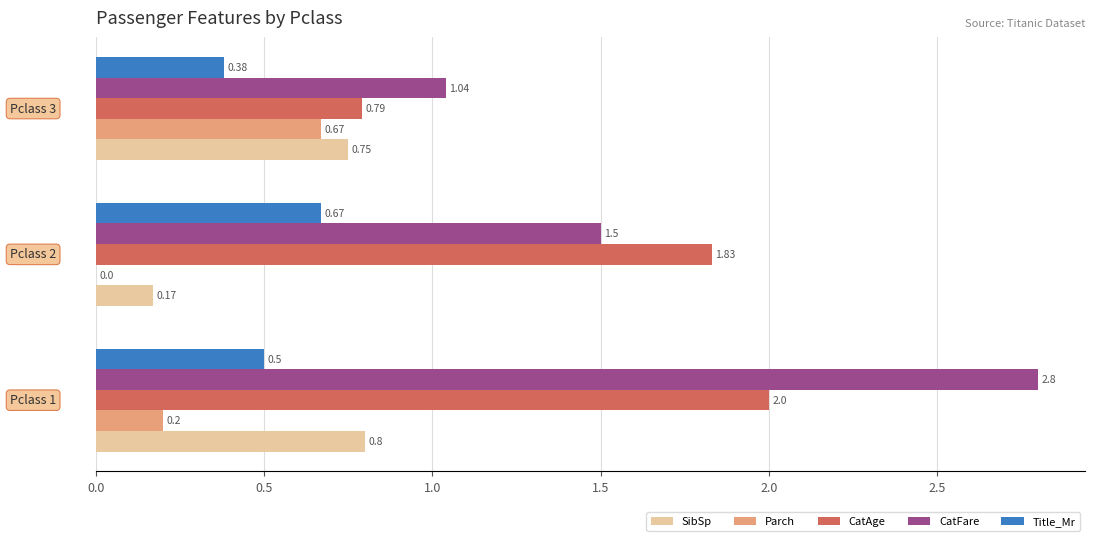

Which series has the largest range (max minus min)?

CatFare